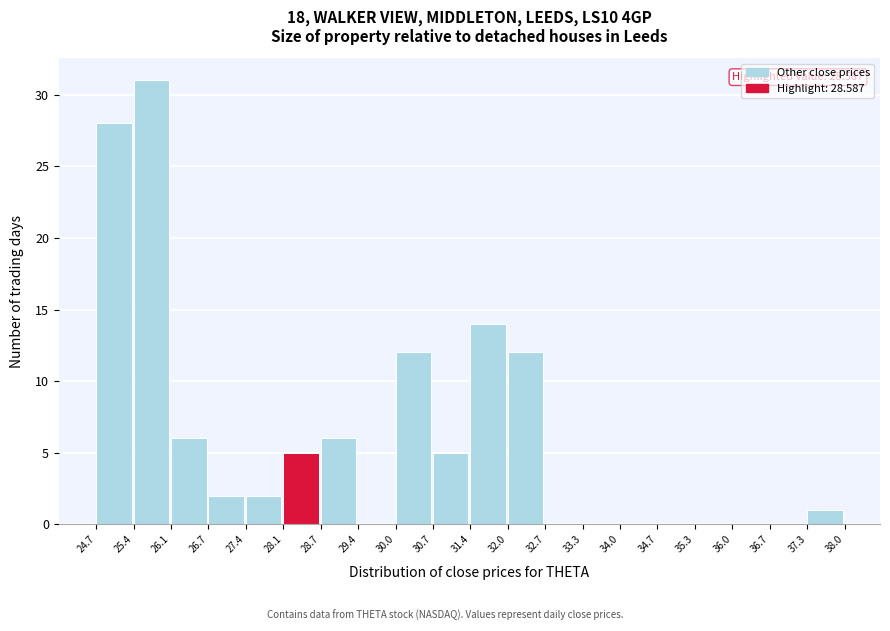

Which range on the x-axis has the tallest bar?

25.4 to 26.1